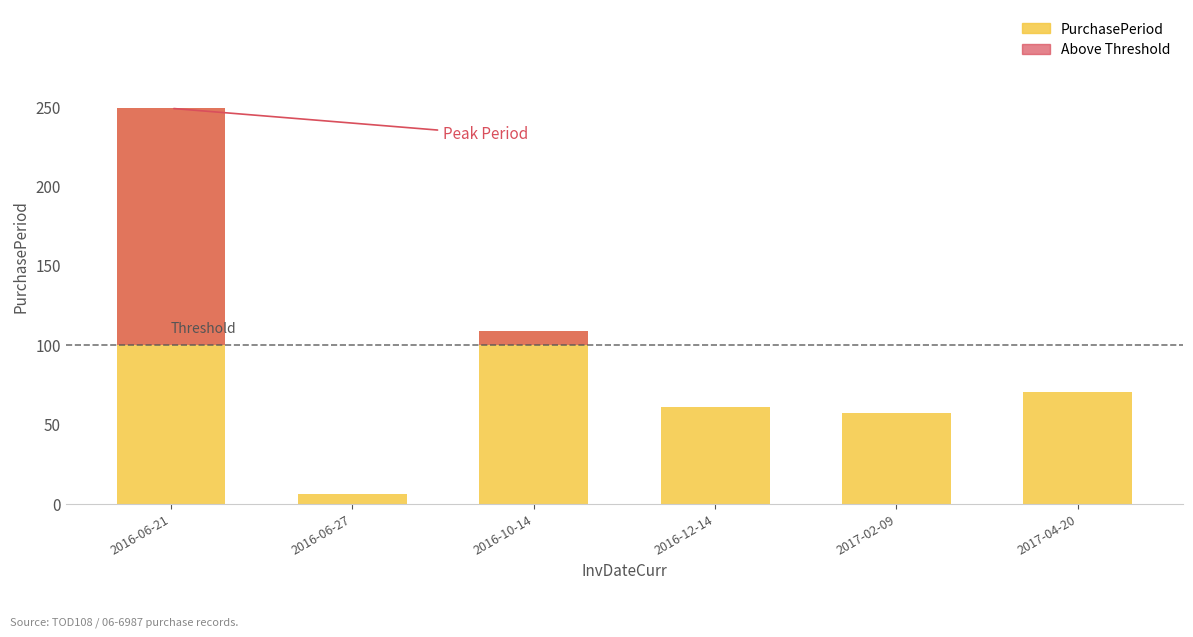

Which has a higher value, 2016-06-21 or 2016-10-14?

2016-06-21